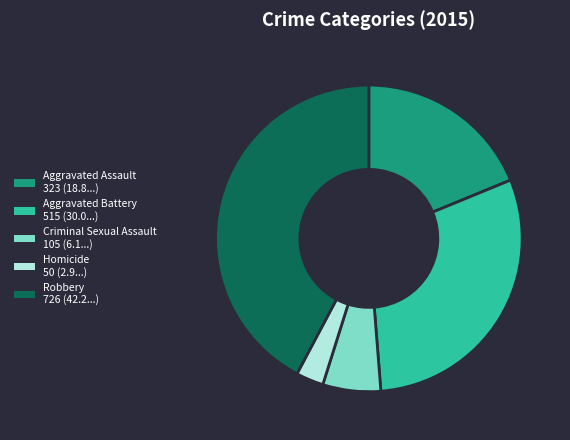

Is there a majority slice in this chart?

No